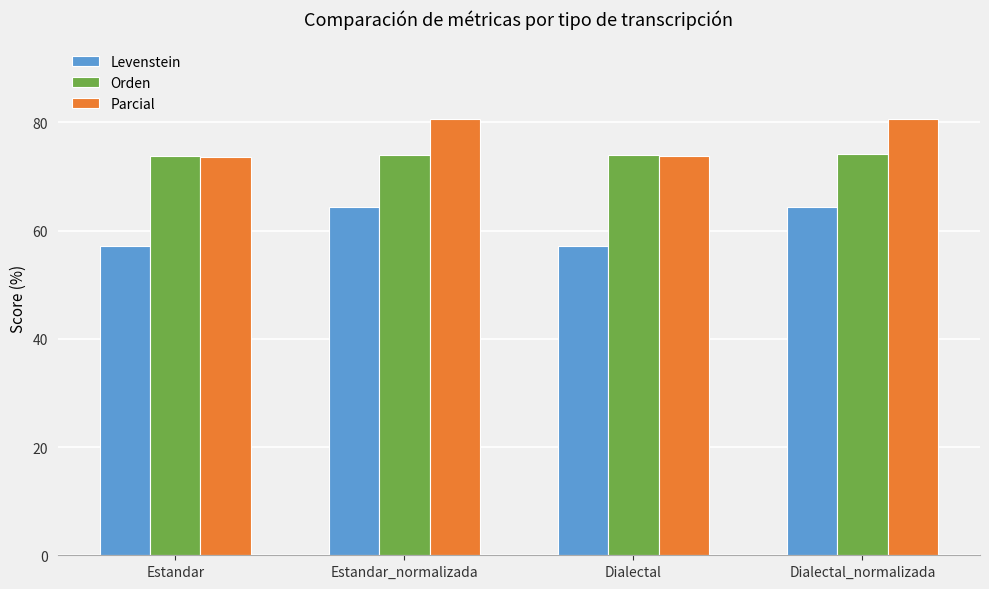

Count the number of data series in this chart.

3